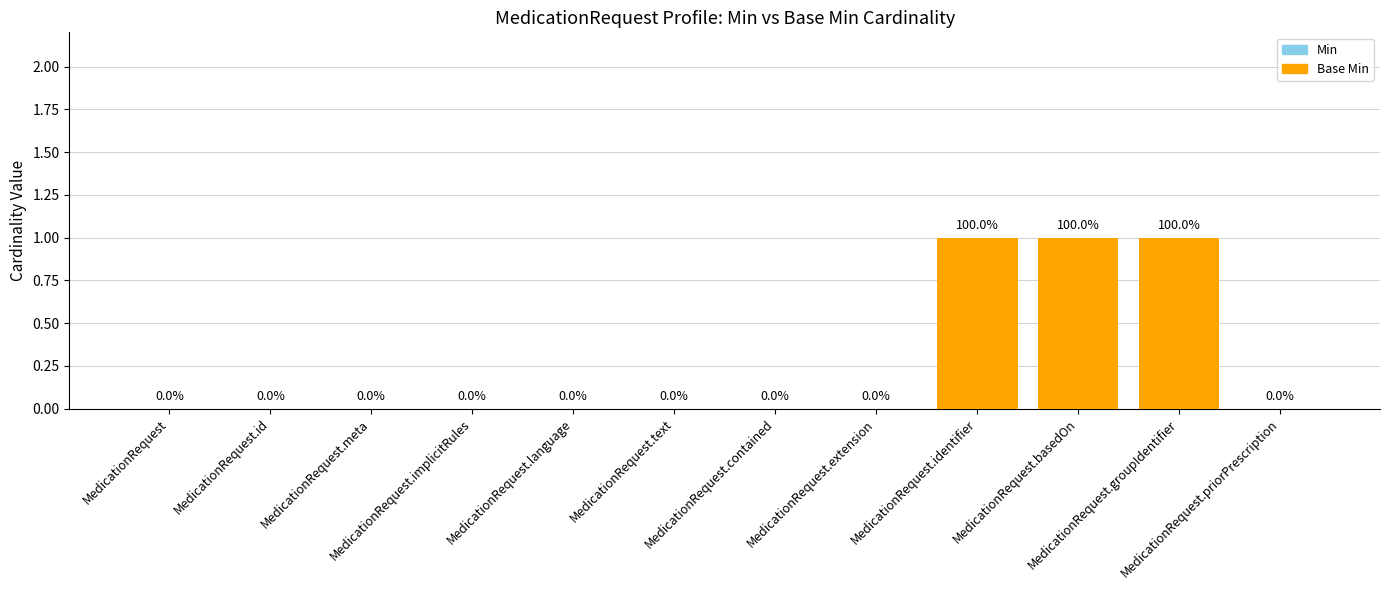

What are all the series names shown in the legend?

Min, Base Min